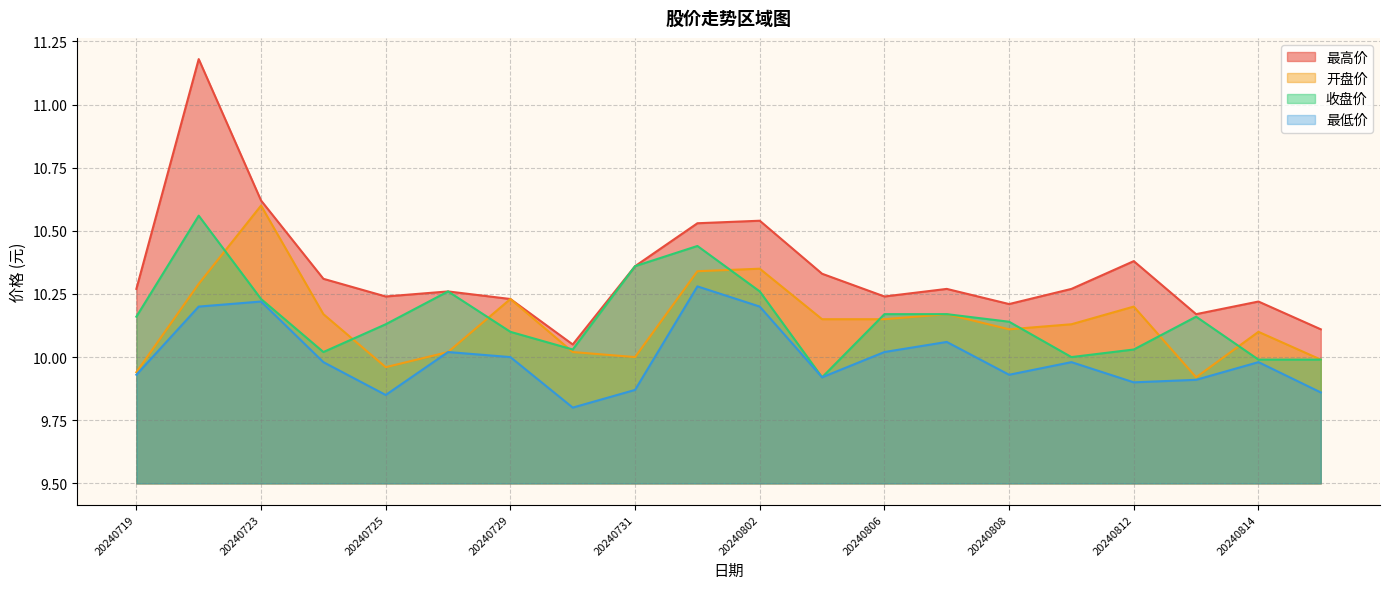

What is the value of the 收盘价 point at the 8th from the left?

10.0